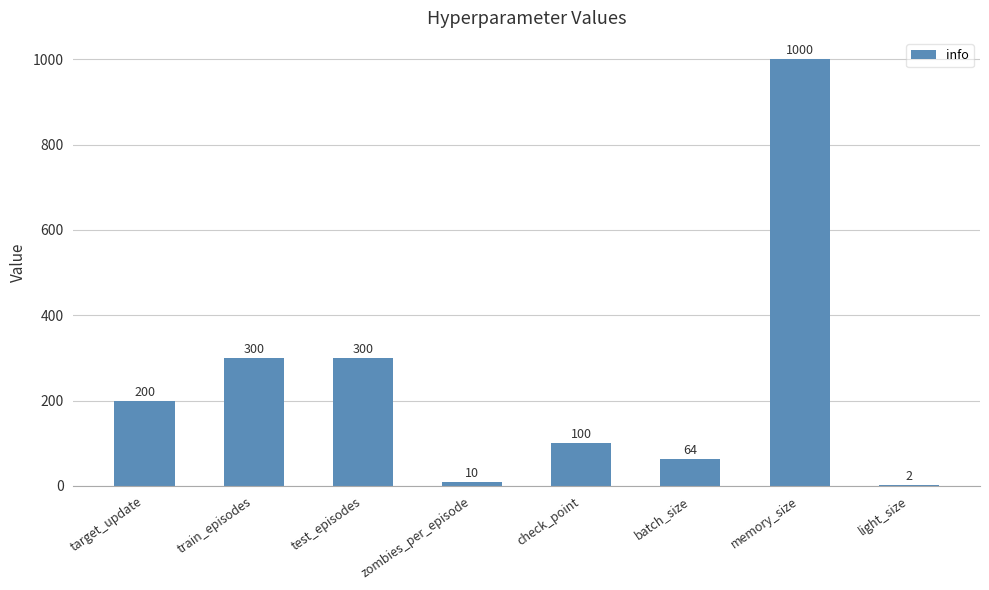

The chart shows a value of 26 at check_point. True or false?

False